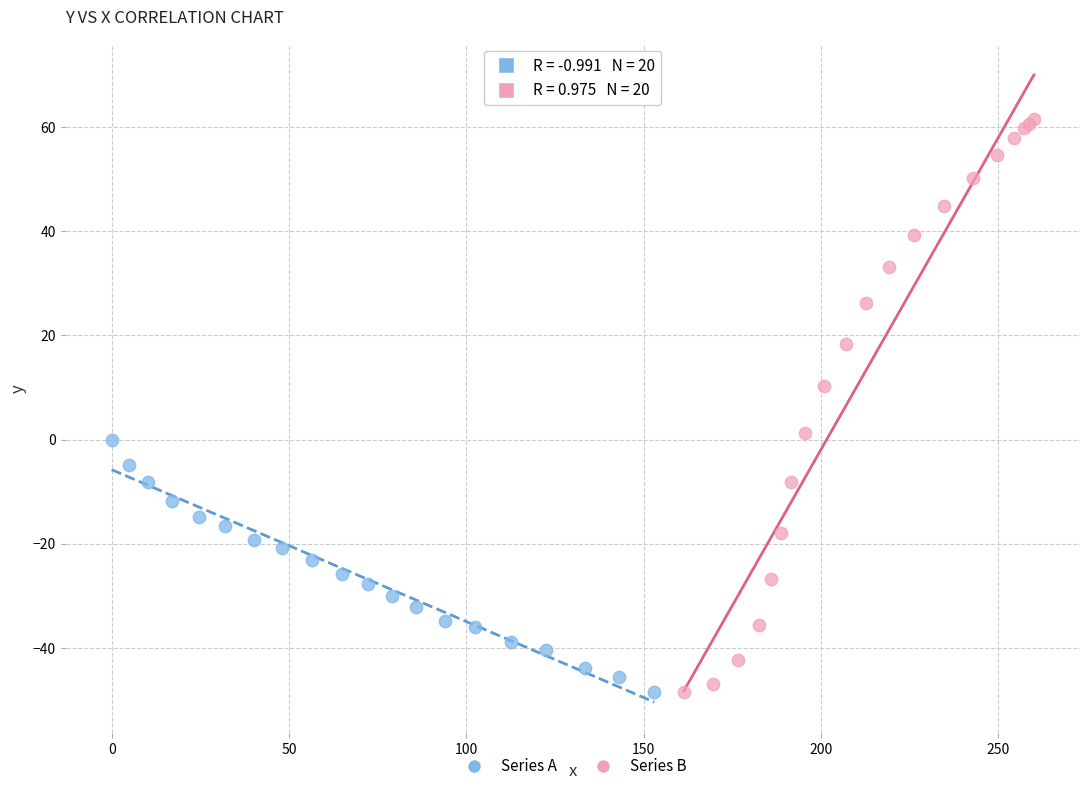

Which series has the largest Y range (max minus min)?

Series B